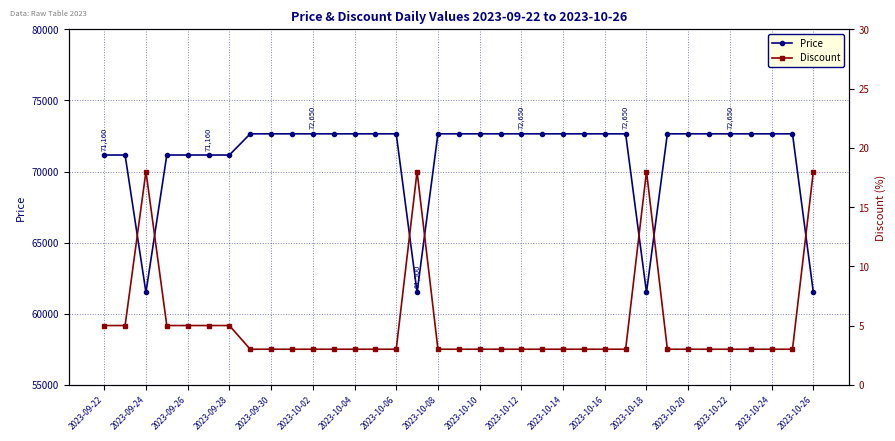

What is the approximate value of Price at 2023-10-22, to the nearest 10?

72650